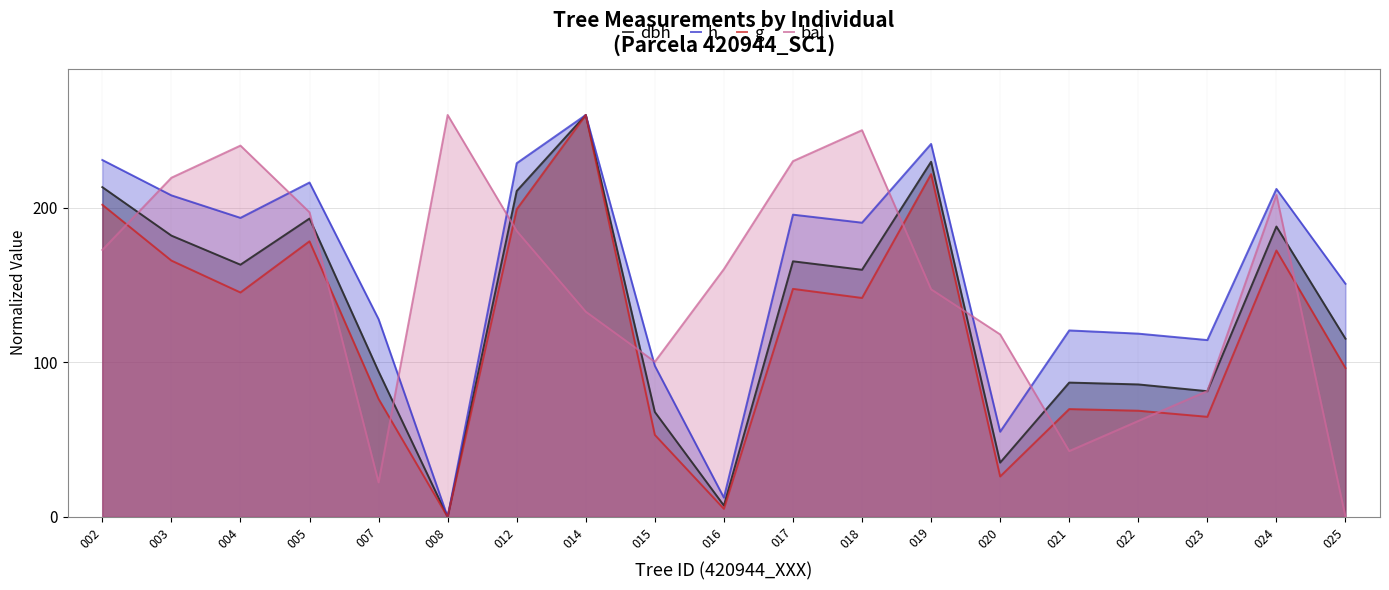

Reading right to left, what are all the values shown in this chart?

dbh: 025=115.3	024=187.8	023=81.3	022=85.7	021=86.9	020=35.1	019=229.7	018=159.9	017=165.3	016=7.4	015=67.9	014=260.0	012=210.8	008=0.0	007=94.1	005=193.0	004=163.1	003=182.0	002=213.3
h: 025=150.8	024=212.2	023=114.4	022=118.6	021=120.6	020=55.1	019=241.3	018=190.3	017=195.5	016=12.5	015=97.8	014=260.0	012=228.8	008=0.0	007=127.9	005=216.3	004=193.4	003=208.0	002=230.9
g: 025=96.3	024=172.4	023=64.8	022=68.7	021=69.8	020=26.2	019=221.8	018=141.6	017=147.5	016=5.3	015=53.1	014=260.0	012=199.0	008=0.0	007=76.3	005=178.3	004=145.2	003=165.8	002=201.9
bal: 025=0.0	024=208.3	023=81.4	022=62.1	021=42.6	020=118.1	019=147.3	018=250.2	017=230.1	016=160.3	015=100.3	014=132.8	012=185.0	008=260.0	007=22.3	005=197.0	004=240.2	003=219.4	002=172.7